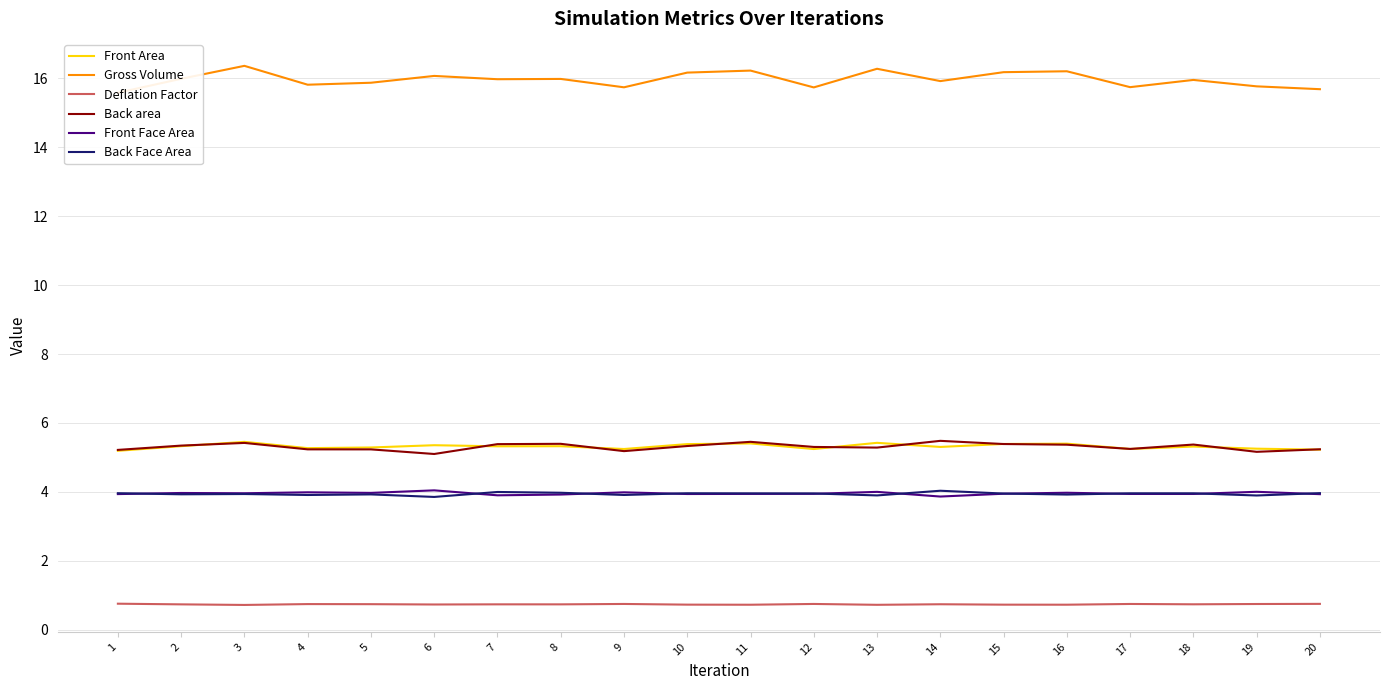

At which category is the sum across all series the highest?

3